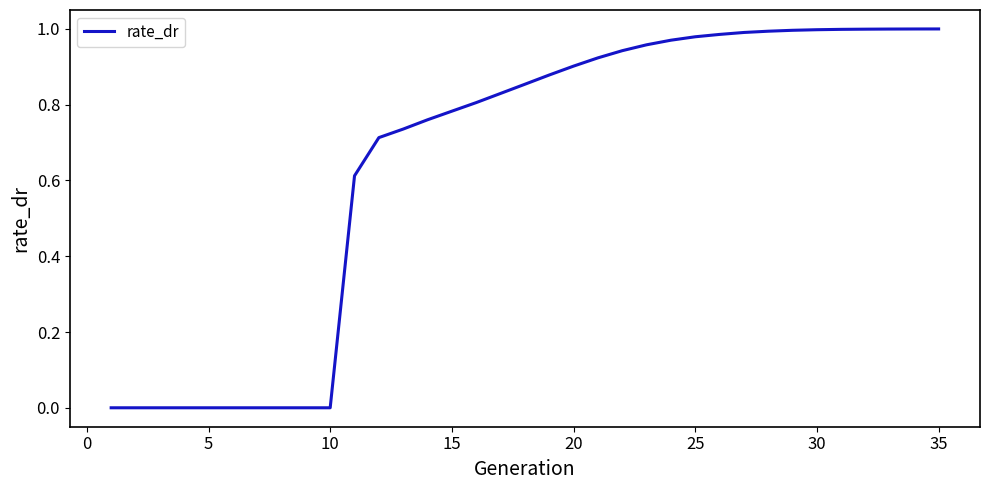

Is this an area chart (filled region under the line)?

No